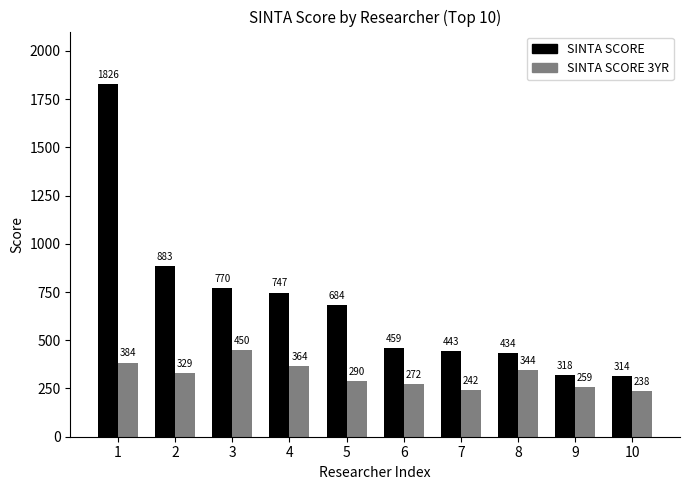

The SINTA SCORE 3YR series shows 259 at 9. True or false?

True